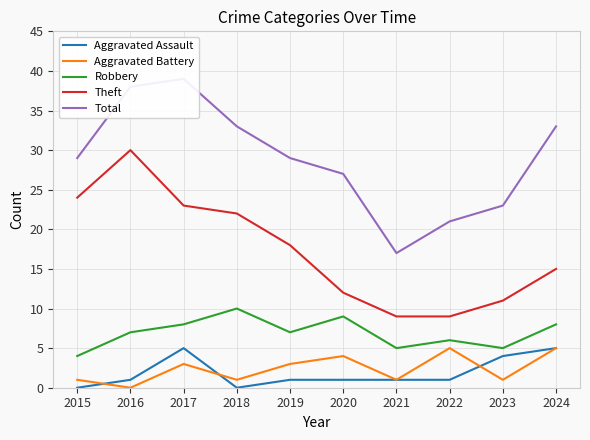

In Aggravated Battery, how many points are higher than both neighbors (excluding endpoints)?

3